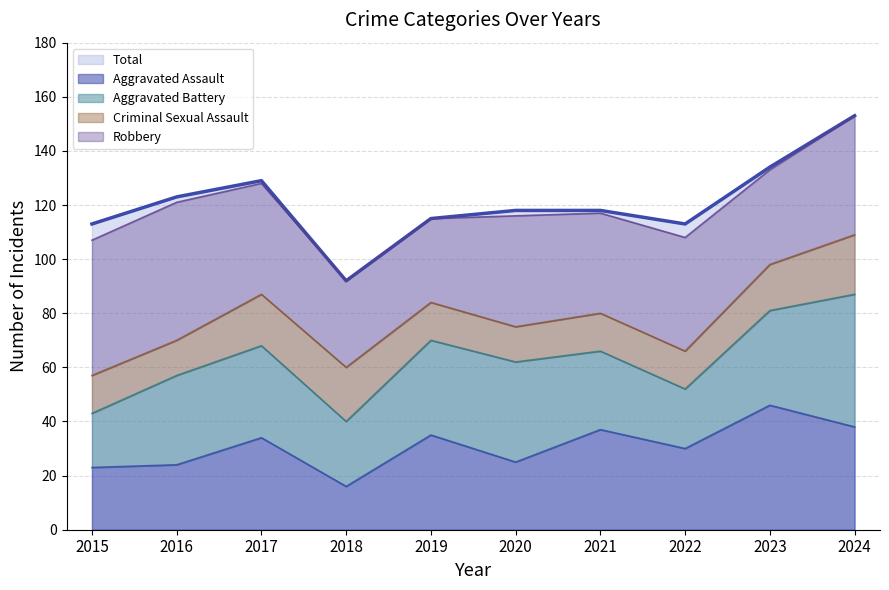

What are all the series names shown in the legend?

Aggravated Assault, Aggravated Battery, Criminal Sexual Assault, Robbery, Total